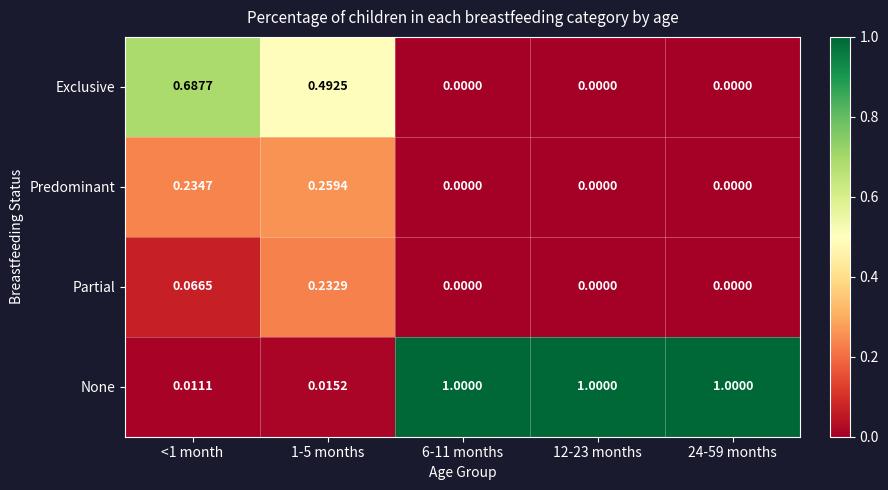

Which series has the largest total across all categories?

None